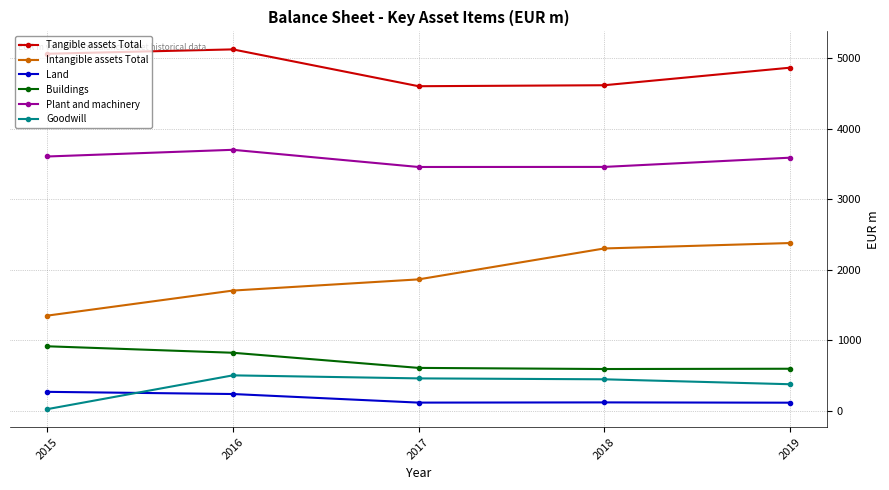

Is the value of Goodwill at 2015 greater than the value of Buildings at 2016?

No